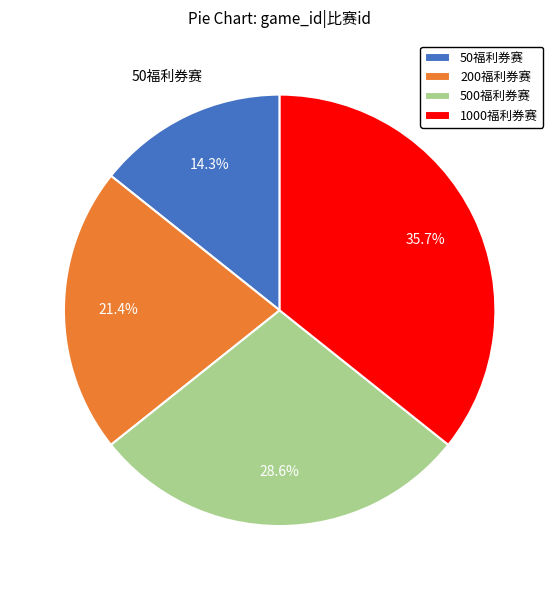

Which has a higher value, 50福利券赛 or 200福利券赛?

200福利券赛